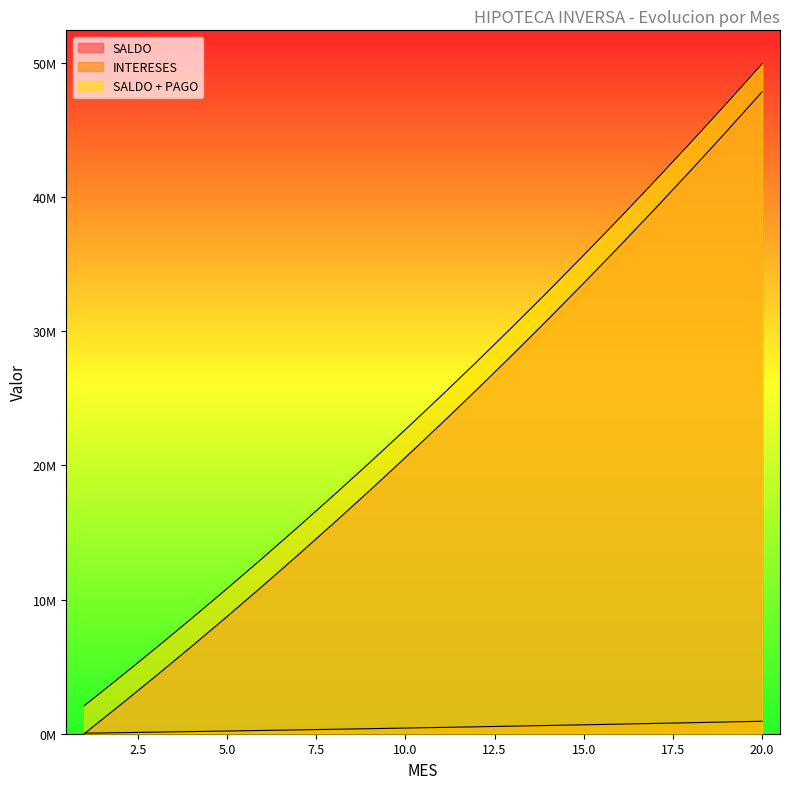

How many distinct data groups are displayed?

3